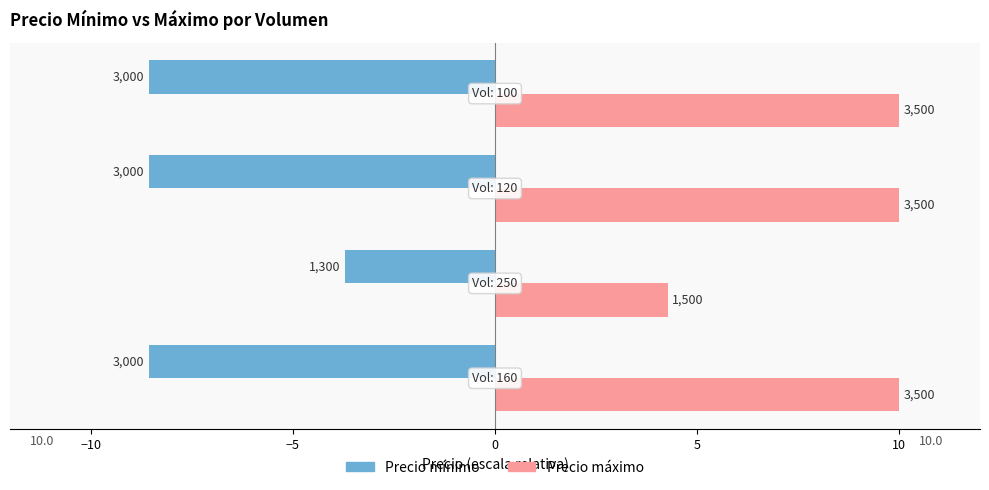

What is the difference between the maximum and minimum values in the Precio mínimo series?

4.9